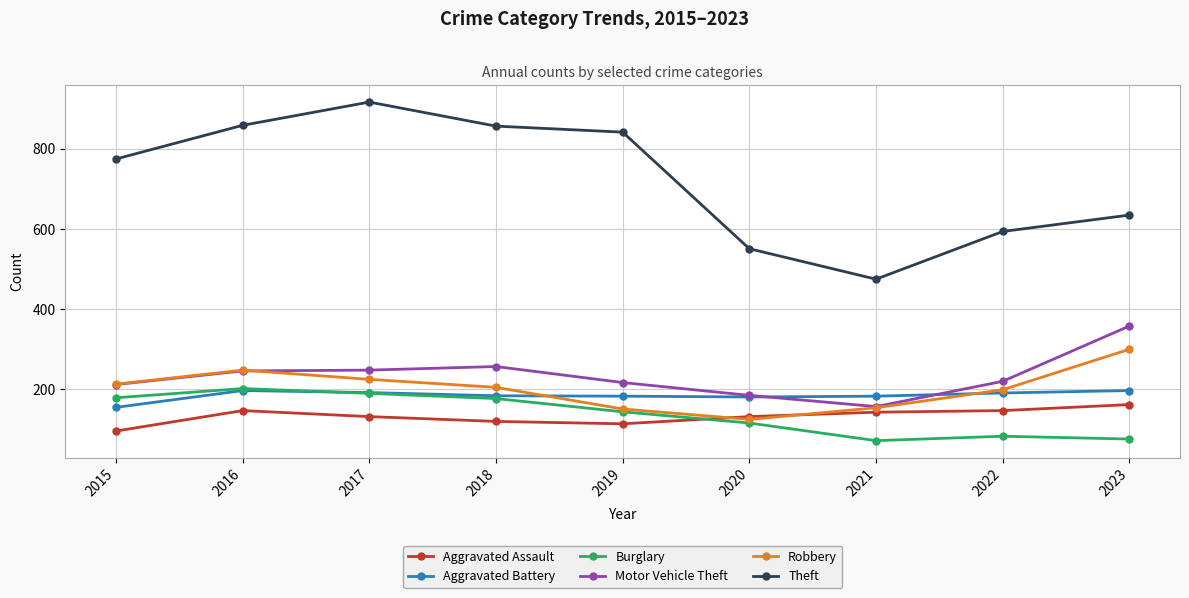

What is the total value across all series at 2022?

1428